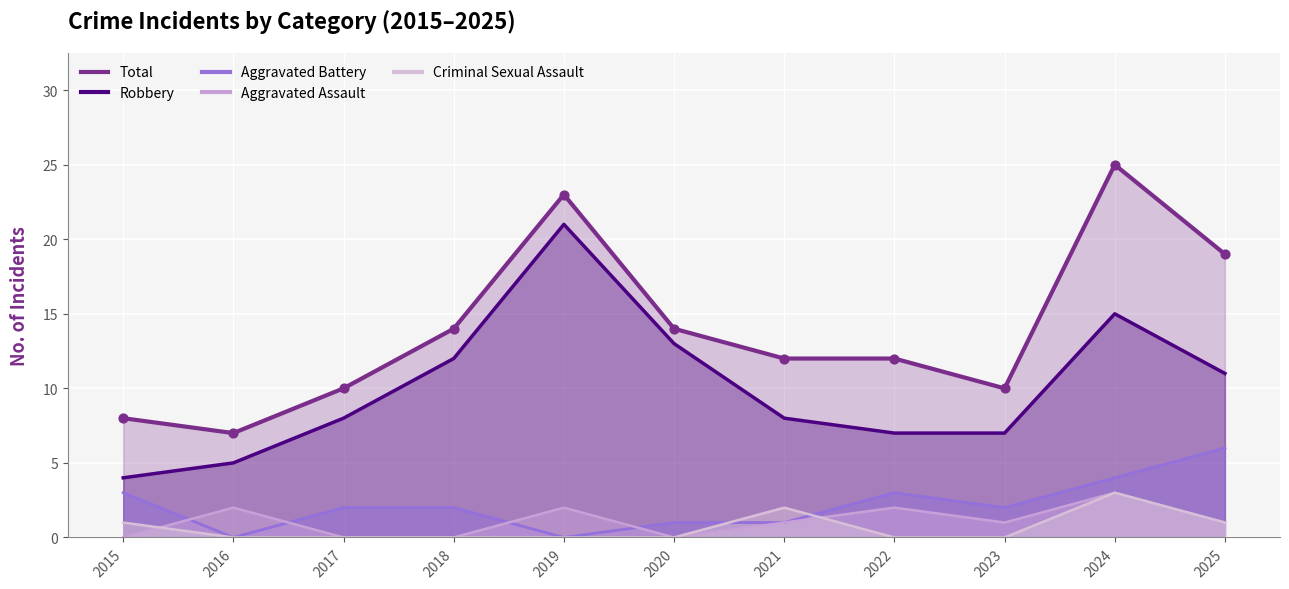

At how many categories does at least one series exceed 13?

5